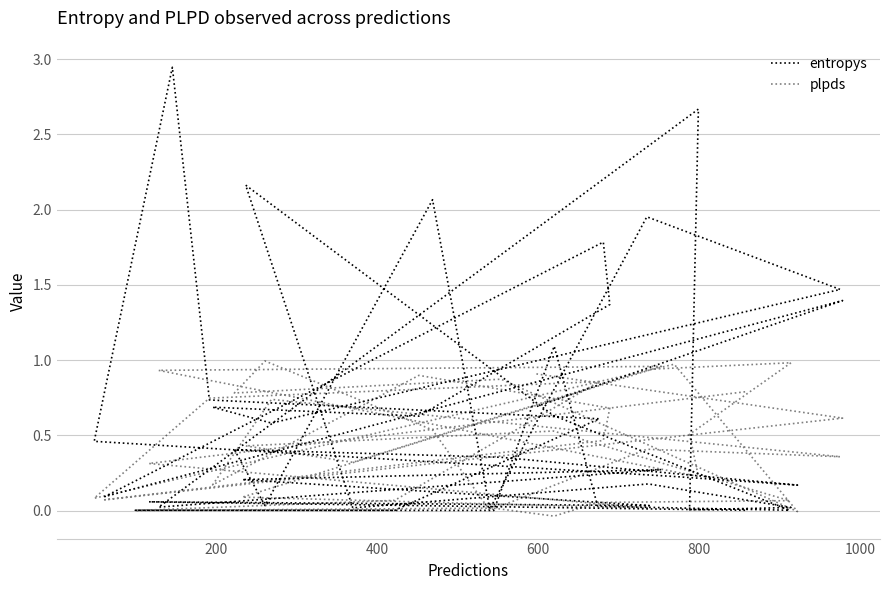

What are all the series names shown in the legend?

entropys, plpds